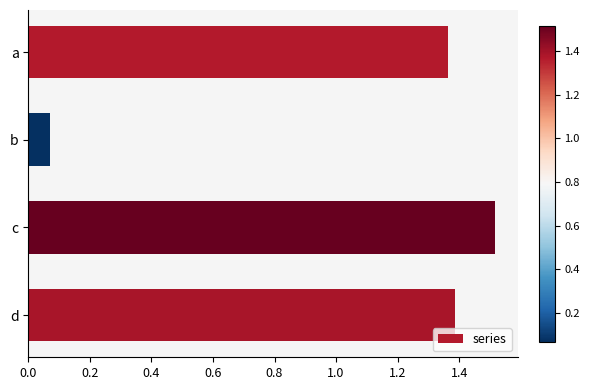

List the labels in order of value, smallest first.

b, a, d, c